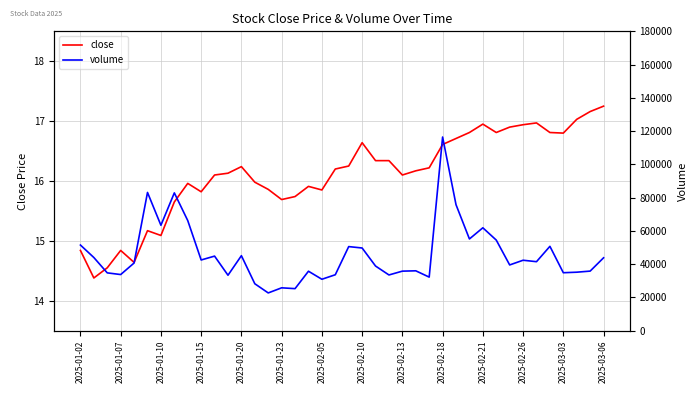

True or false: close and volume cross at least once.

False